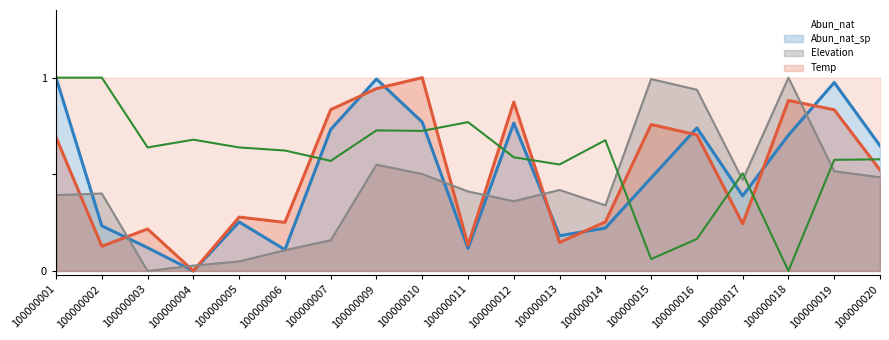

What is the difference between the second highest and second lowest values in the Abun_nat_sp series?

0.8